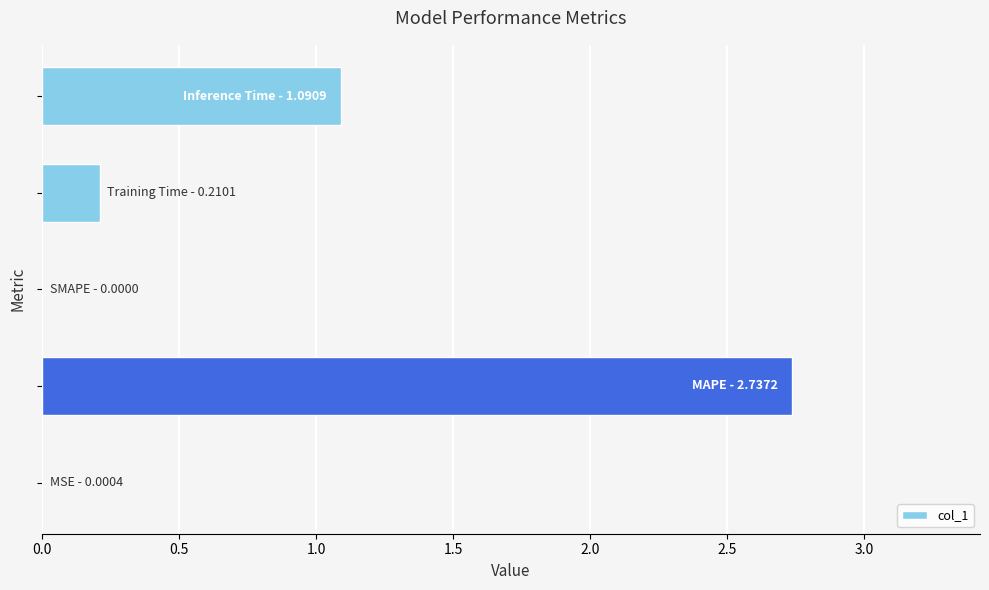

What is the sum of all values?

4.0